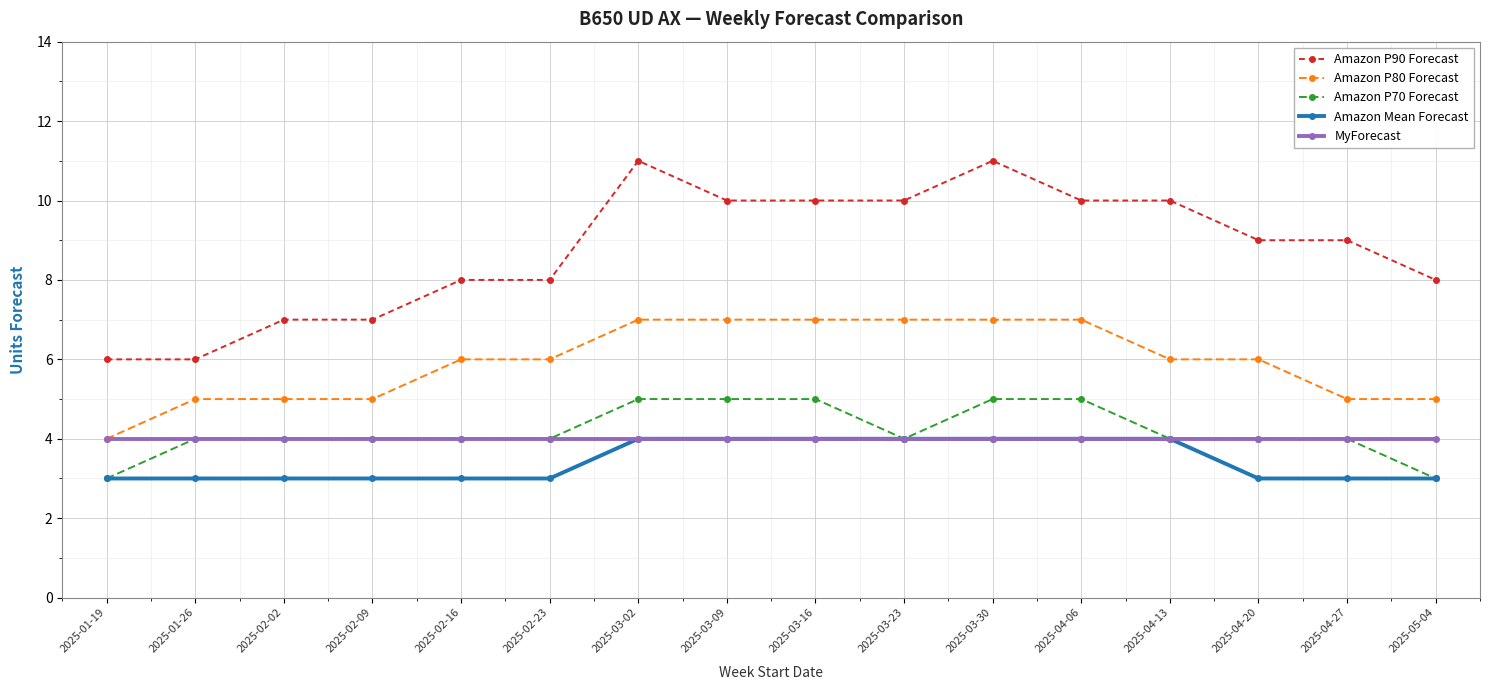

Which series has the largest range (max minus min)?

Amazon P90 Forecast